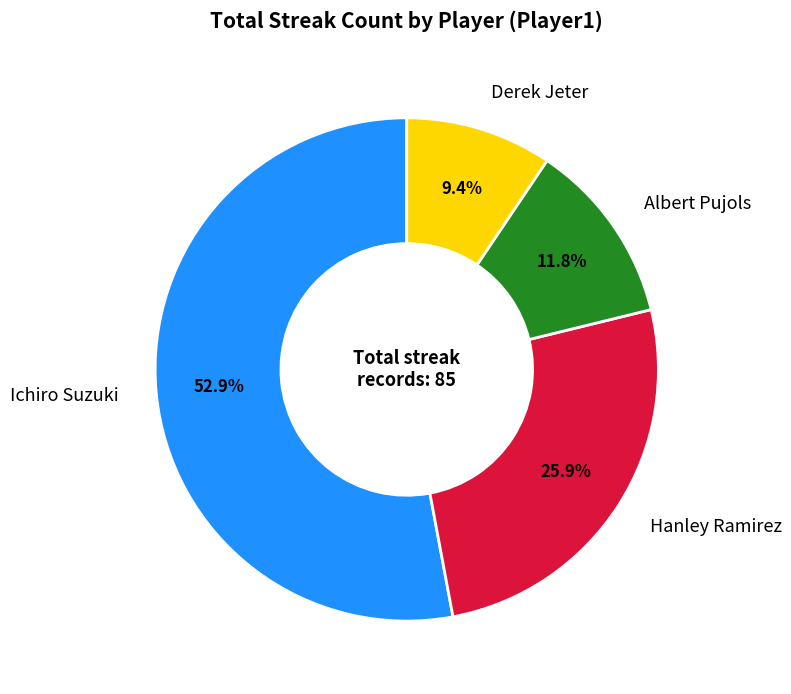

Which slice is the largest?

Ichiro Suzuki